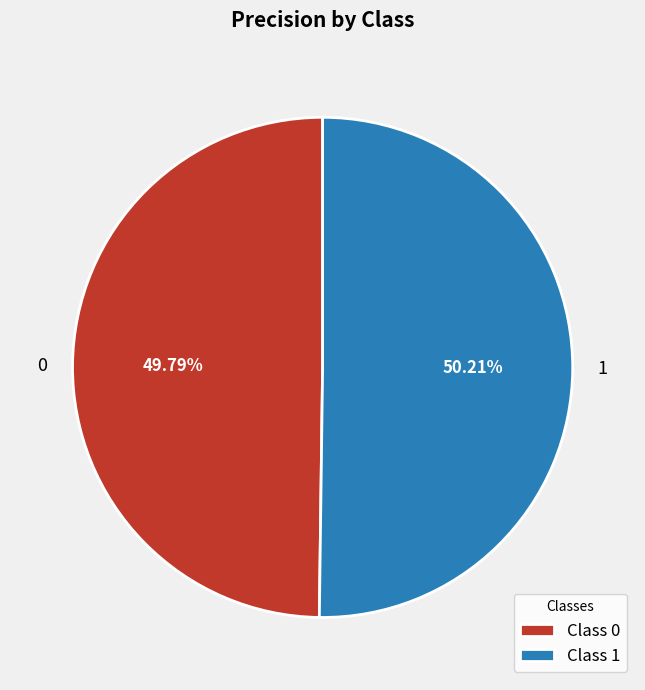

To the nearest percent, what portion does 0 represent?

50%